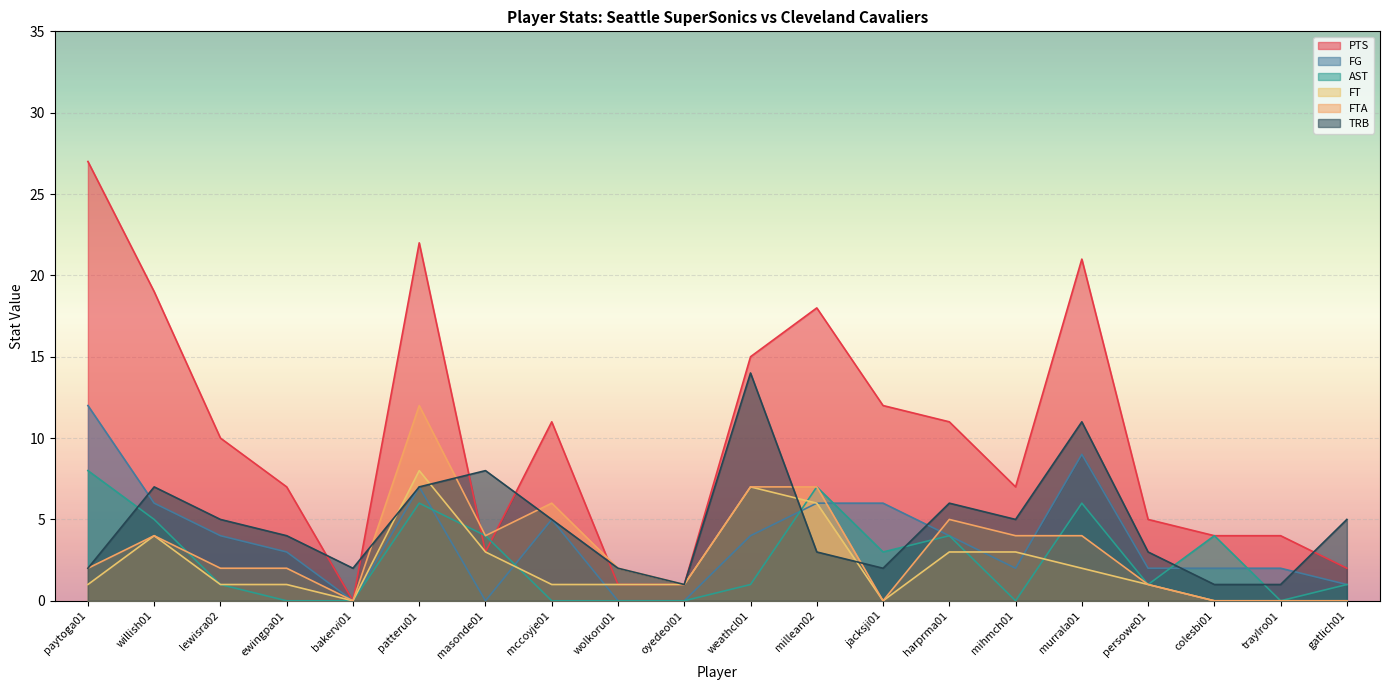

What is the greatest value displayed?

27